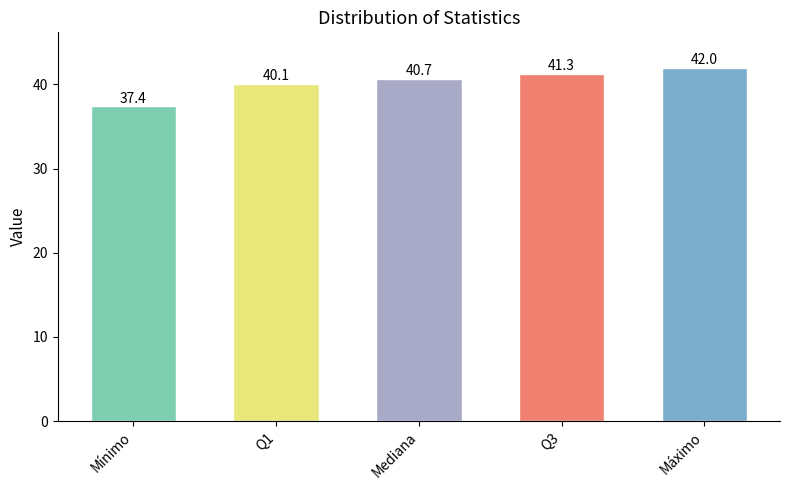

What is the average value?

40.3